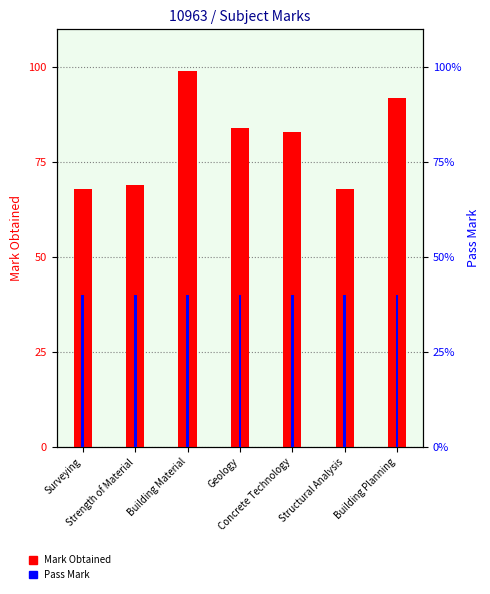

Which category has the lowest value in the Pass Mark series?

Surveying